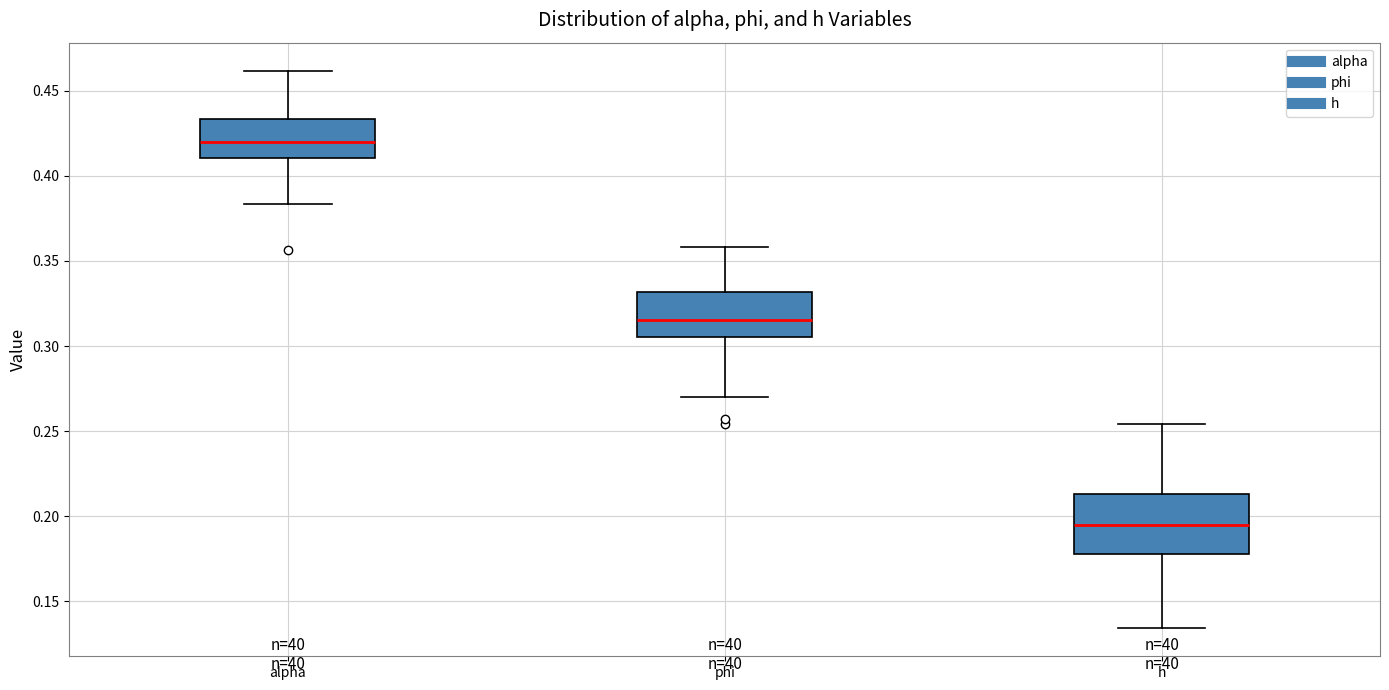

Reading left to right, transcribe this box plot: for each box, give where its median line is, the range the box spans, and where its two whiskers end, as read against the y-axis. The values are not printed on the chart, so give them approximately, as read against the axis.

alpha: median 0.420, box 0.410 to 0.435, whiskers 0.385 to 0.460
phi: median 0.315, box 0.305 to 0.330, whiskers 0.270 to 0.360
h: median 0.195, box 0.180 to 0.215, whiskers 0.135 to 0.255